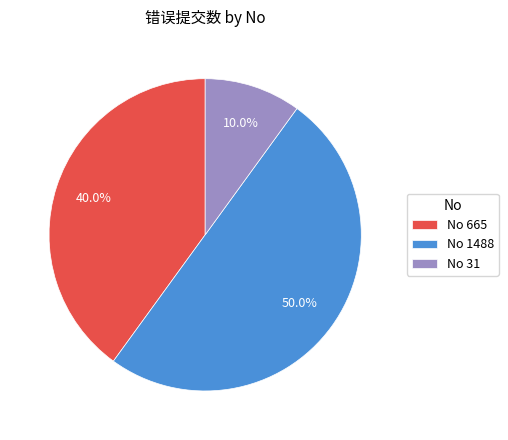

Does No 31 account for over 50% of the chart?

No